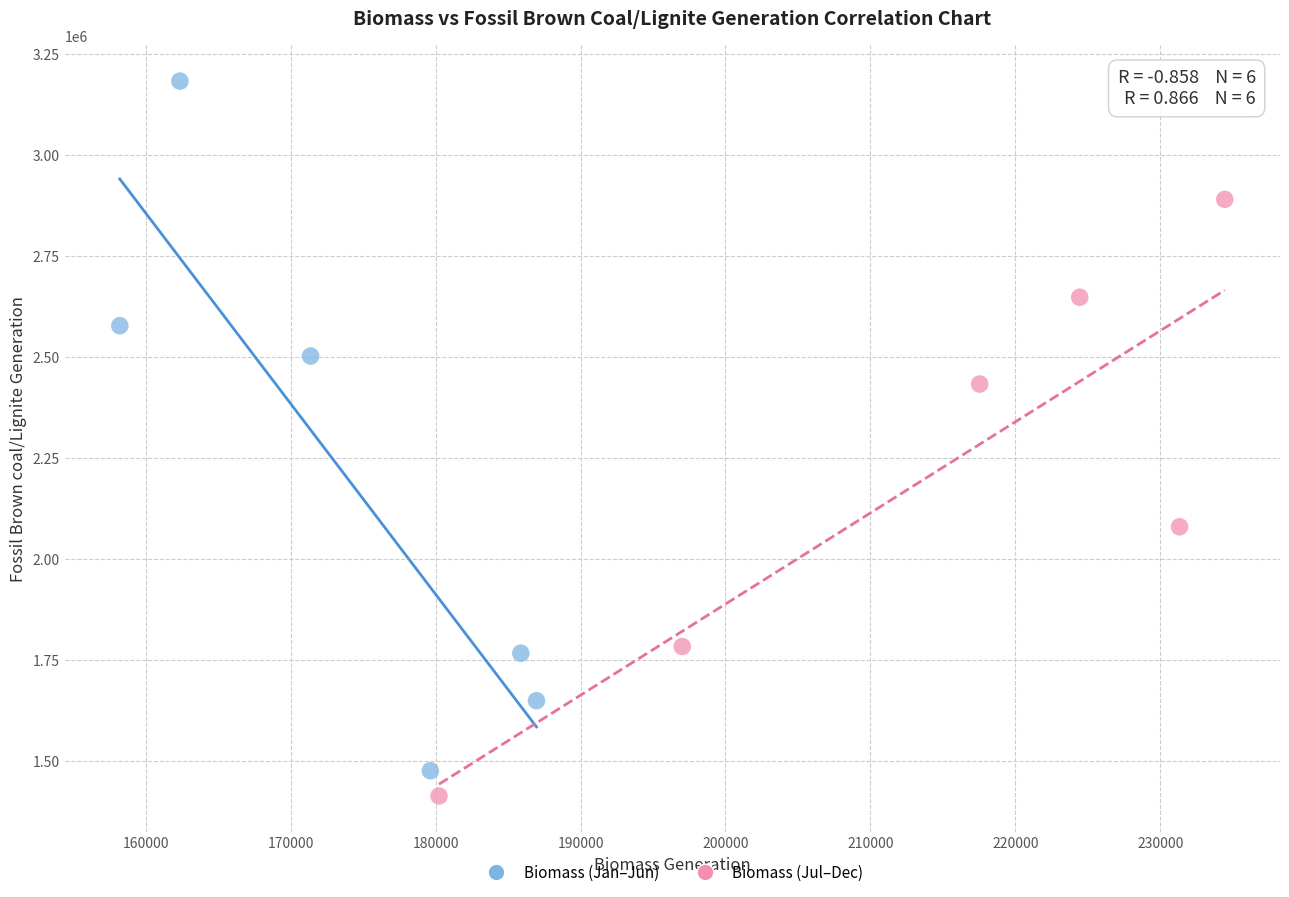

Which series has the largest Y range (max minus min)?

Biomass (Jan–Jun)